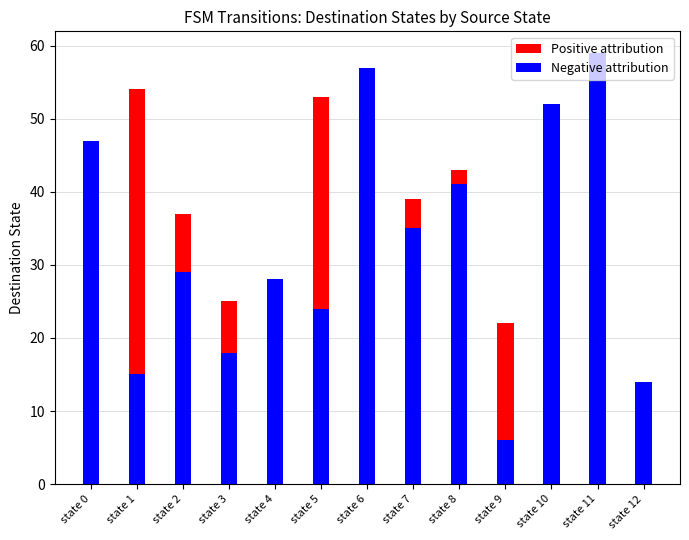

The Negative attribution series shows 52 at state 10. True or false?

True